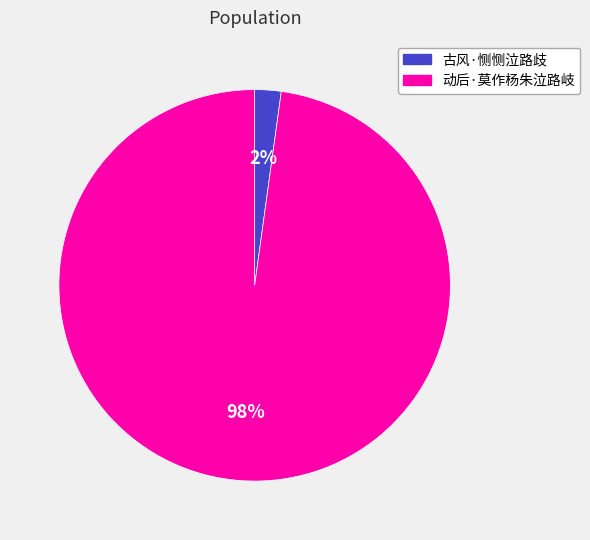

The 动后·莫作杨朱泣路岐 slice represents 87% of the pie. True or false?

False